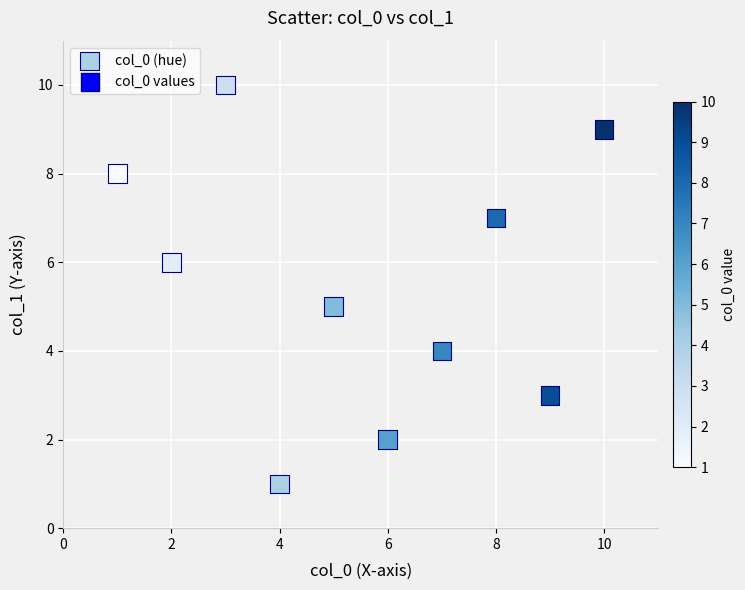

What is the average Y value?

6